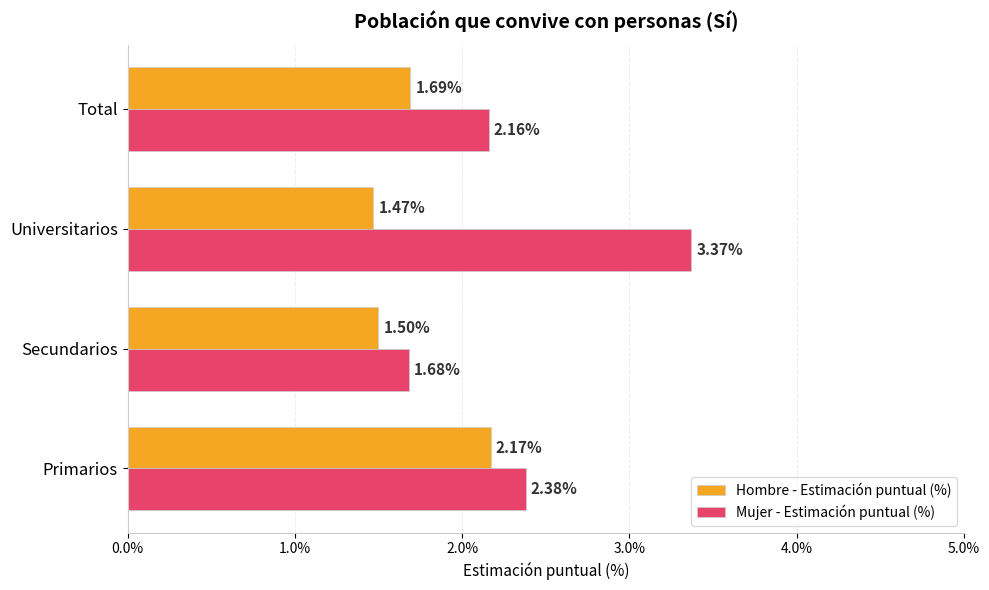

Which series has the largest total across all categories?

Mujer - Estimación puntual (%)